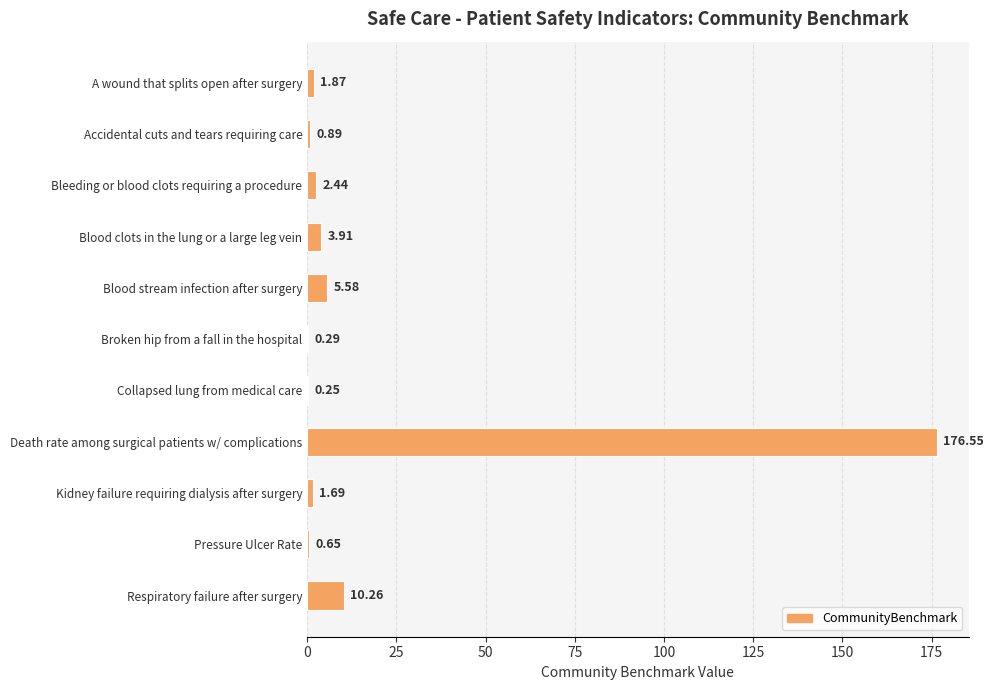

Where is the data nearest to the value 88?

Respiratory failure after surgery